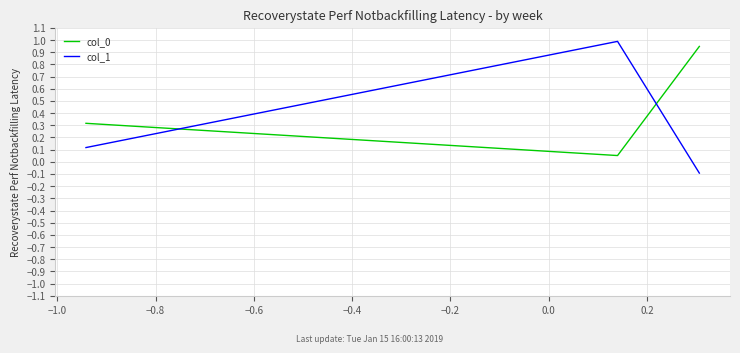

What is the highest value of the col_1 series?

1.0